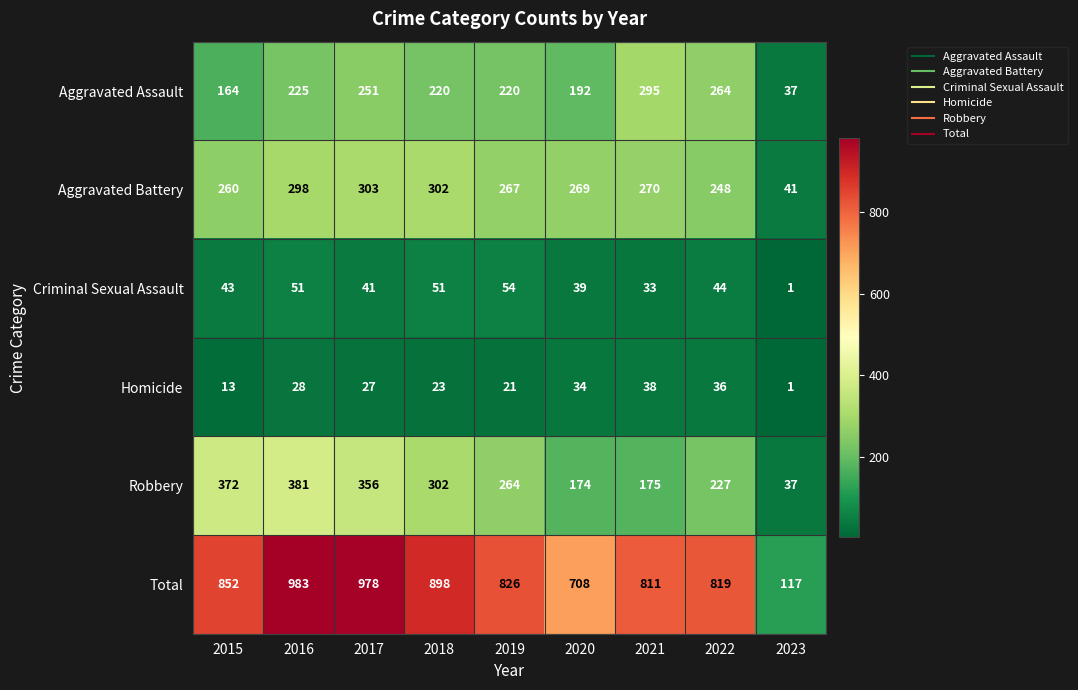

Which category has the lowest value across all series?

2023